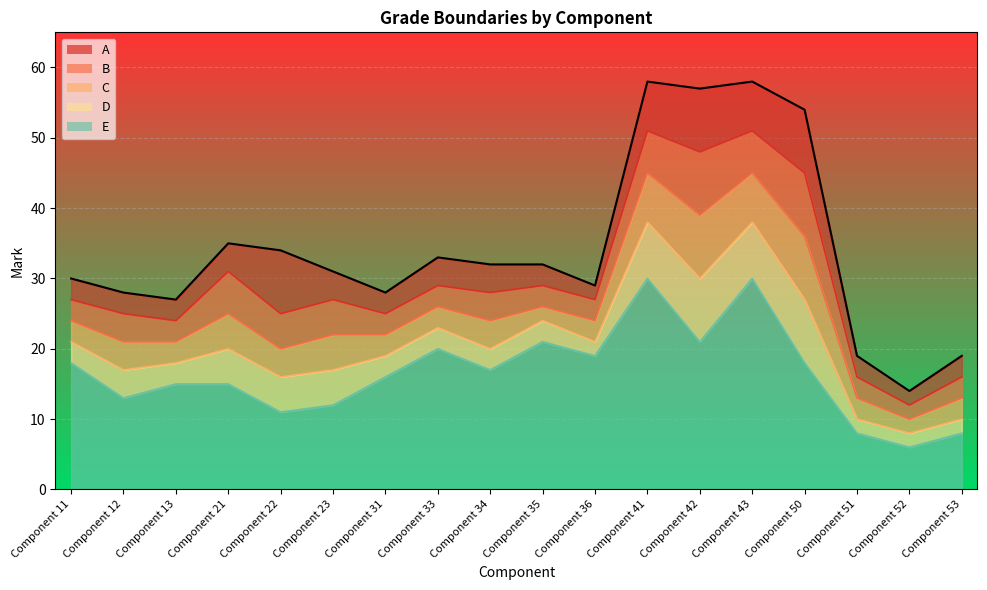

True or false: A boundary and E boundary cross at least once.

False